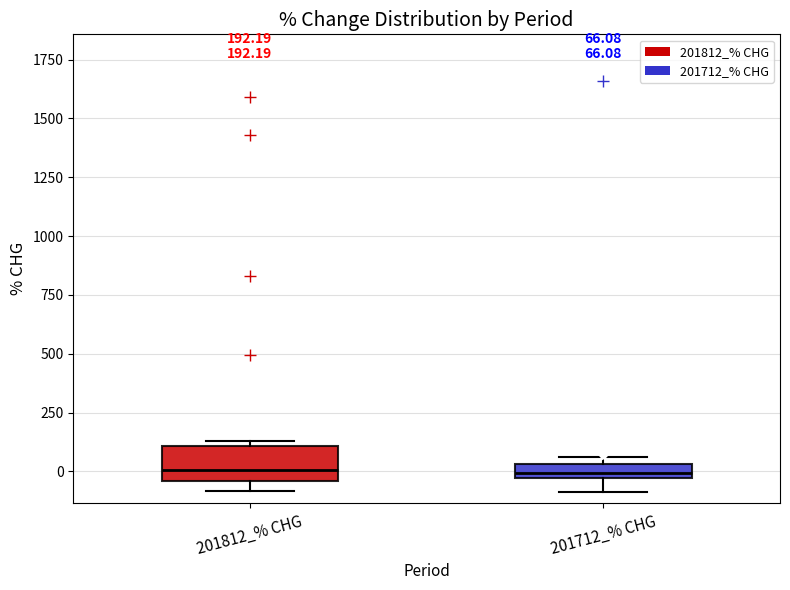

Which box is the tallest, from its lower edge to its upper edge?

201812_% CHG